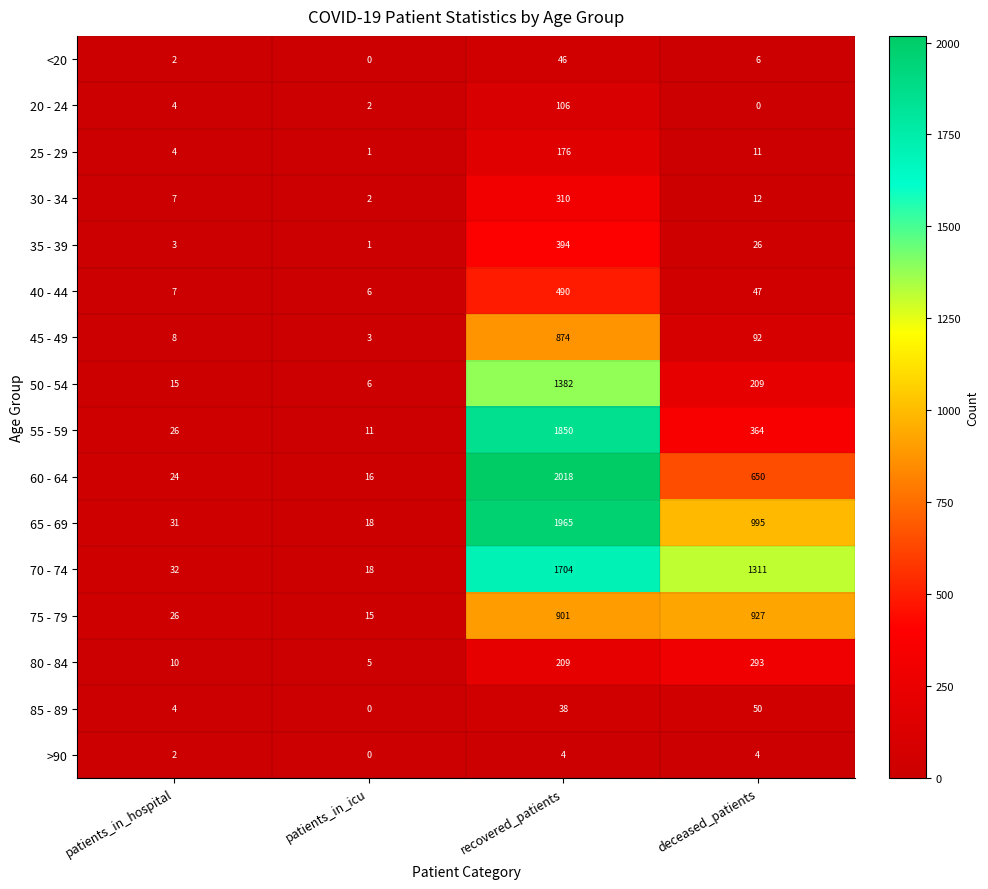

What is the difference between the maximum and minimum values in the 70 - 74 series?

1686